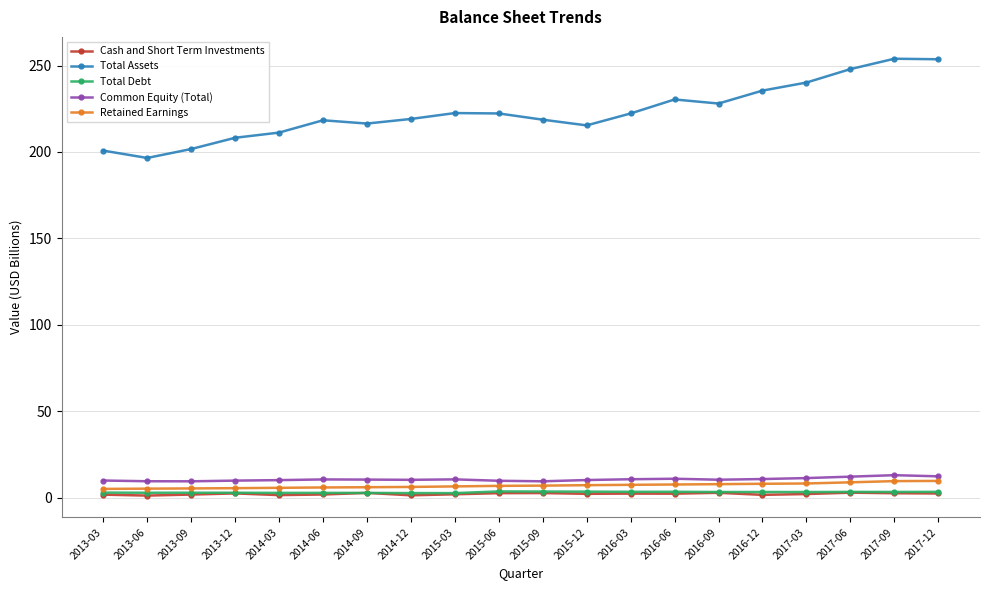

How many data points does each series have?

20